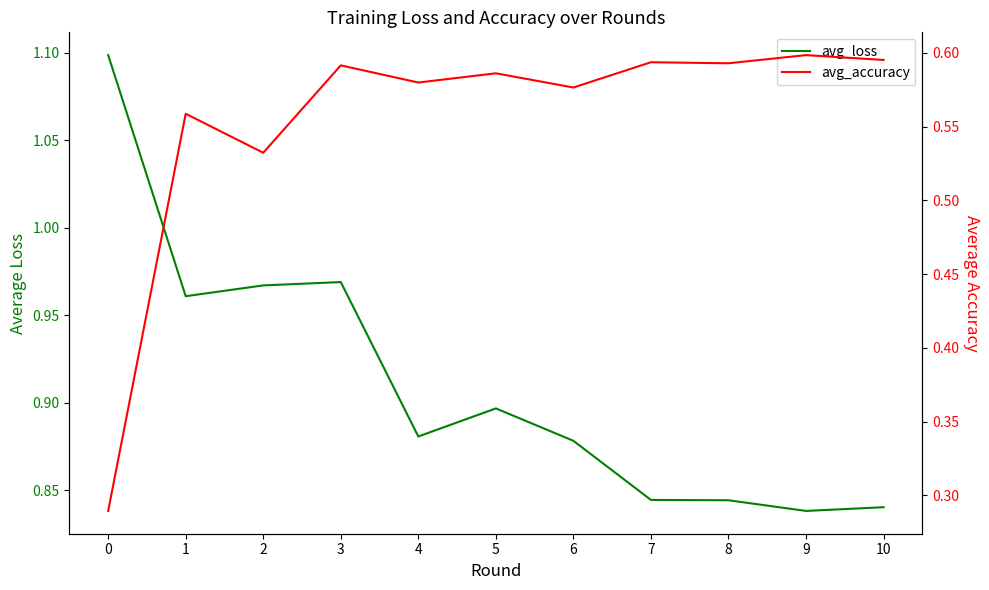

What is the difference between the second highest and second lowest values in the avg_accuracy series?

0.1